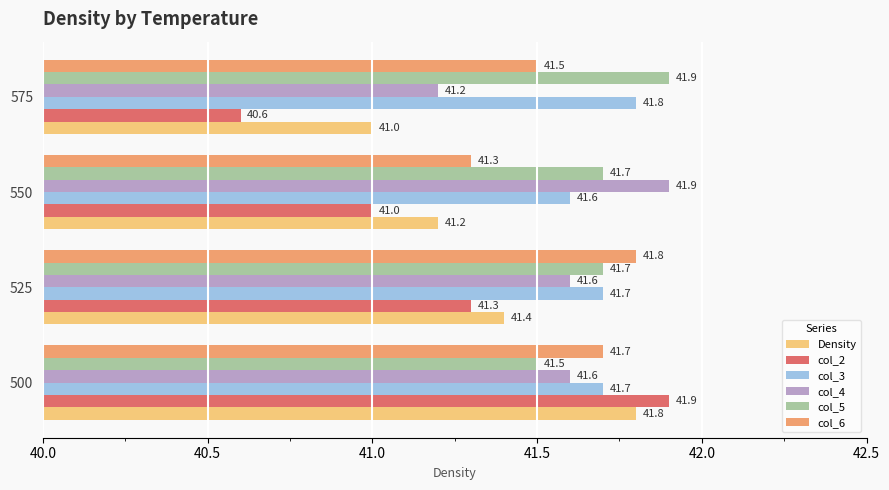

What is the maximum value for col_5?

41.9